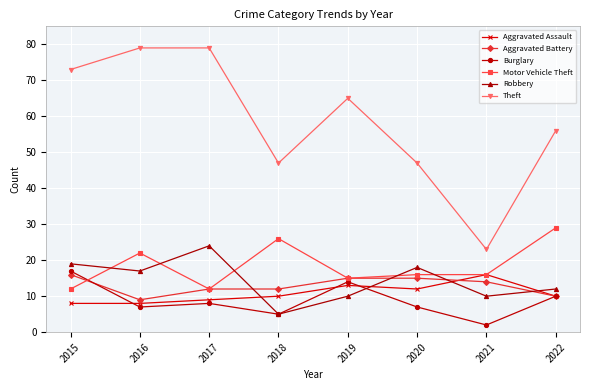

True or false: Burglary has more than 2 interior local peaks.

False